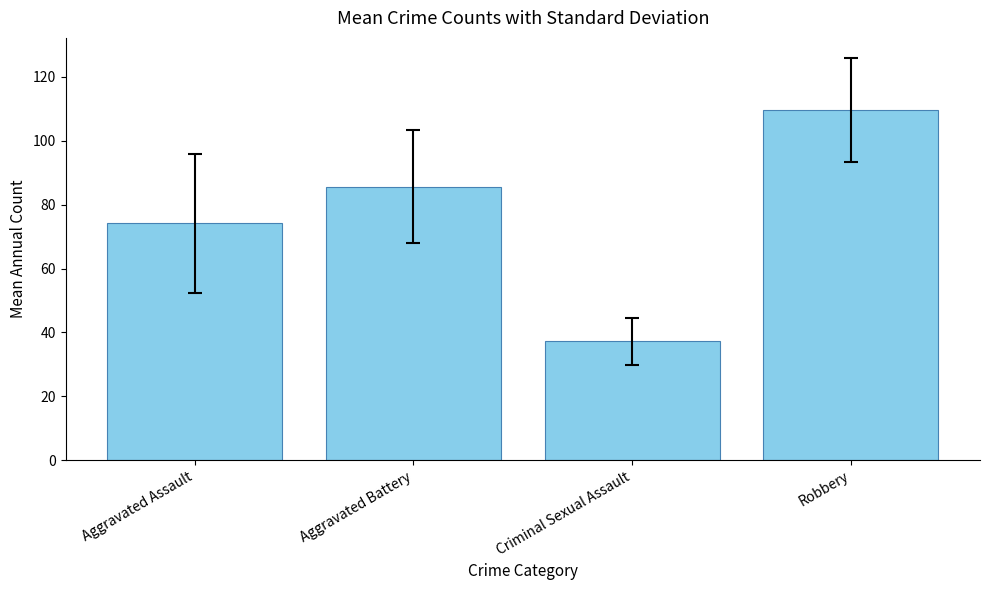

Reading left to right, extract all data points from this chart.

Aggravated Assault=74.2	Aggravated Battery=85.6	Criminal Sexual Assault=37.2	Robbery=109.6